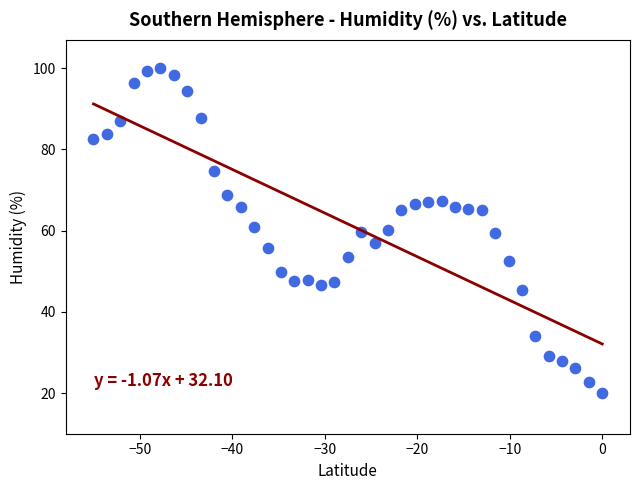

What is the range of X values (max minus min)?

55.0